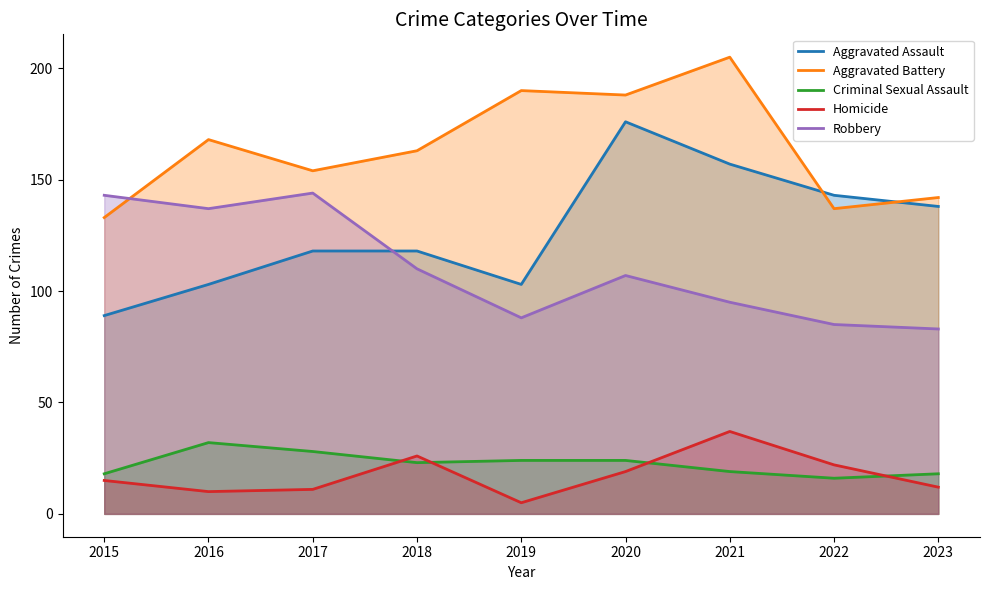

What is the value of the Homicide point at the 1st from the left?

15